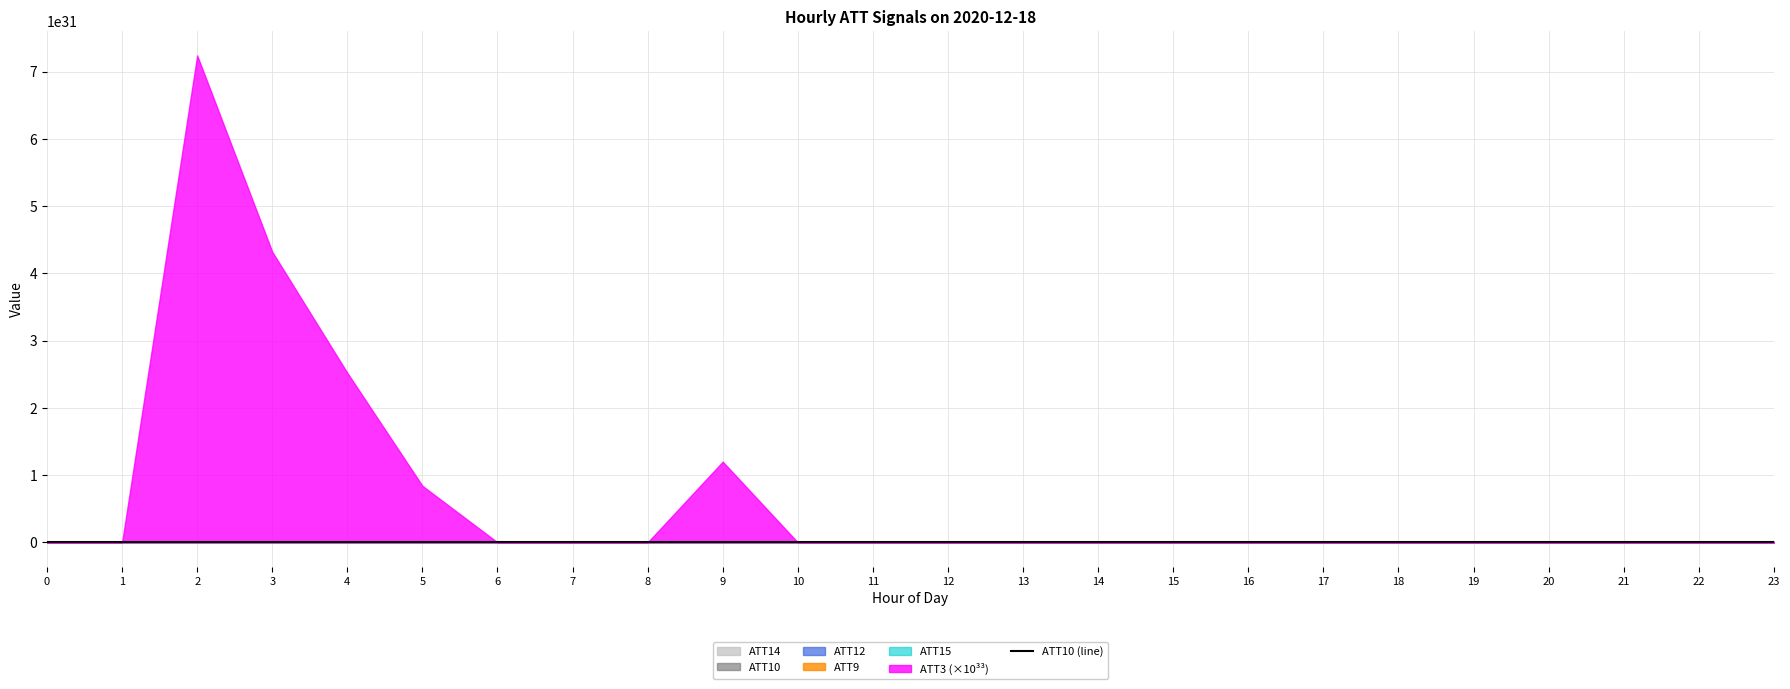

What is the greatest value displayed?

53.4